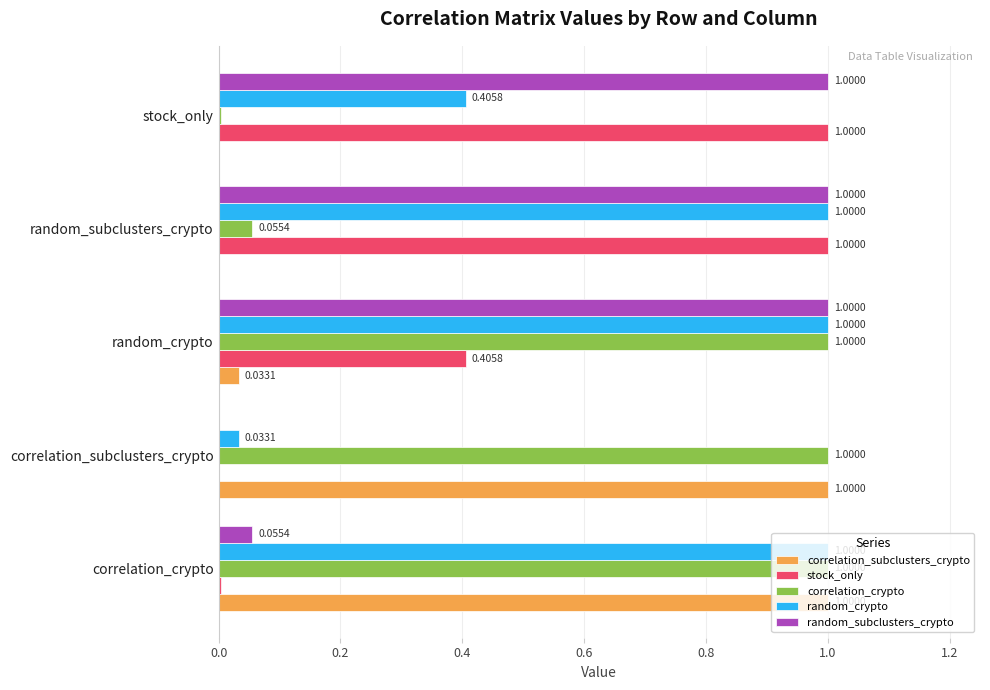

Is the value of stock_only at random_crypto greater than the value of random_subclusters_crypto at random_crypto?

No